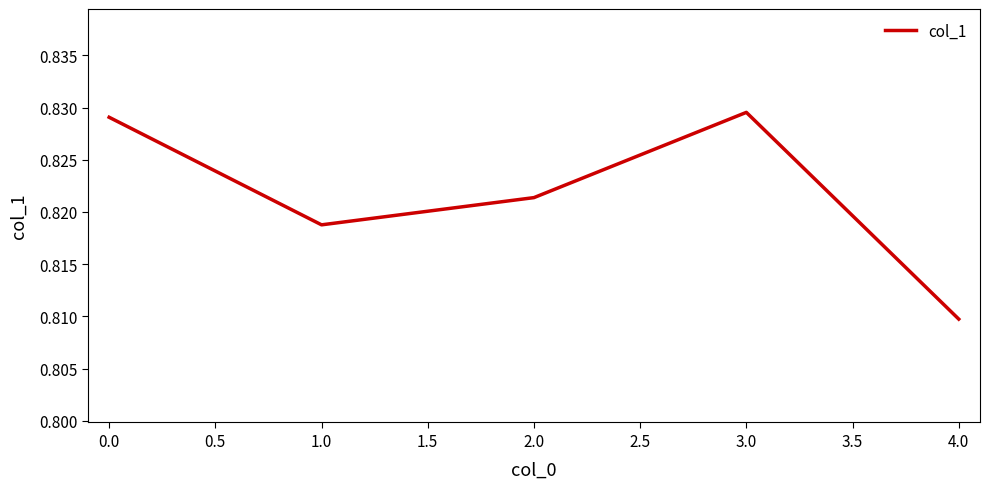

Where is the data nearest to the value 0?

4.0